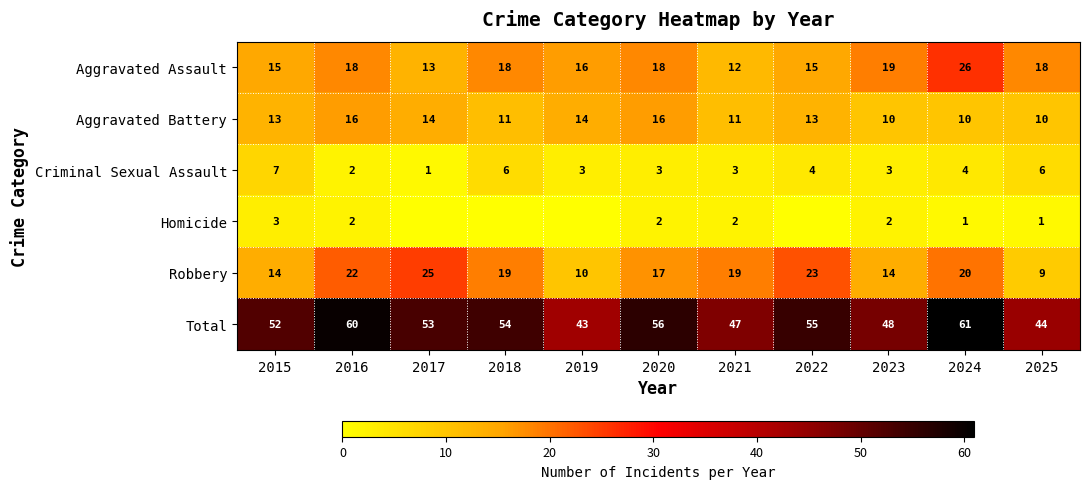

At how many categories does at least one series exceed 27?

11